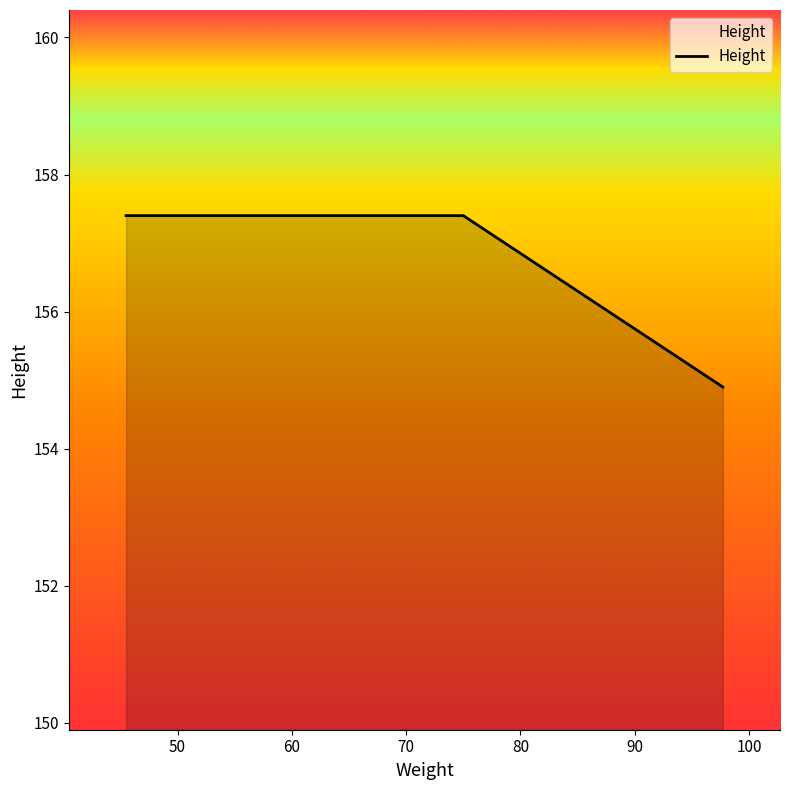

Count the number of data series in this chart.

1